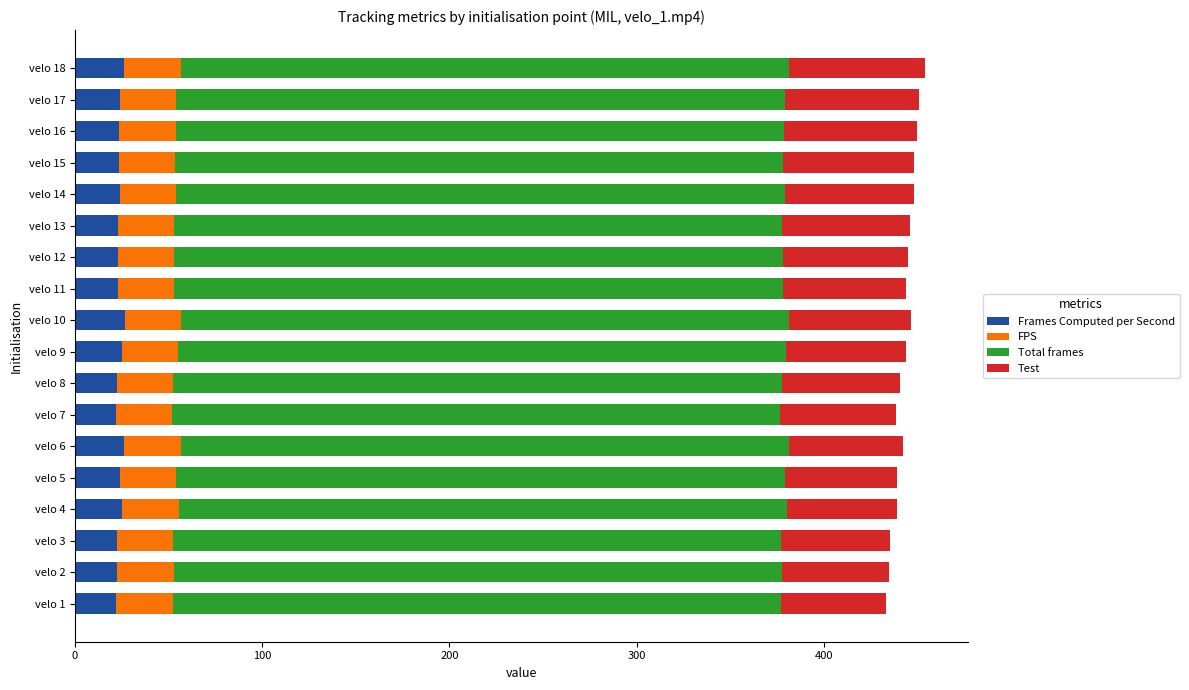

True or false: Frames Computed per Second has a value of 23.1 at velo 11.

True